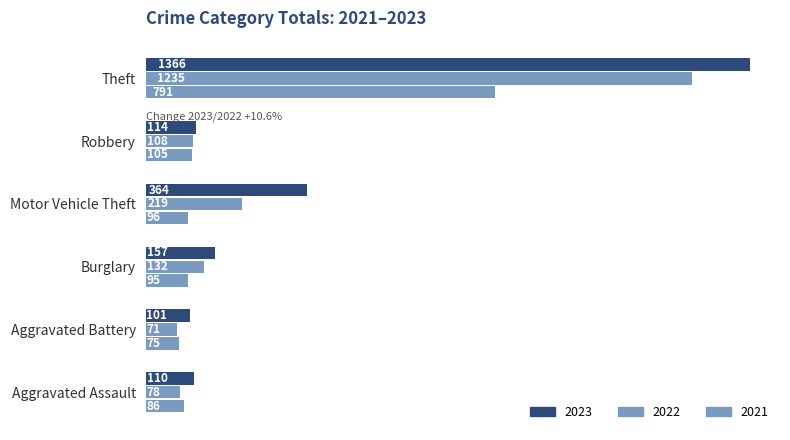

Which has a higher value, Aggravated Assault or Motor Vehicle Theft?

Motor Vehicle Theft